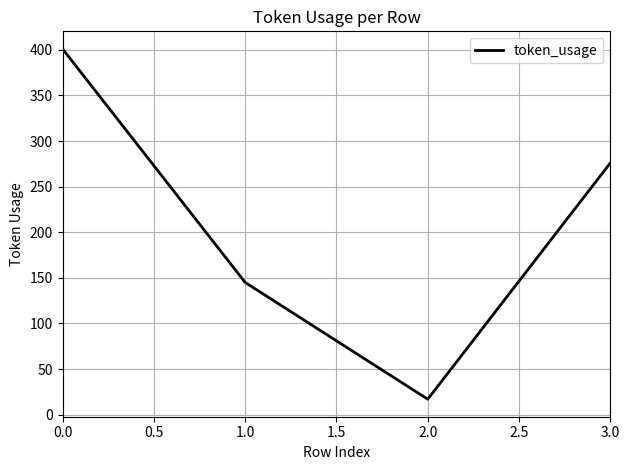

What is the difference between the values at 0.0 and 1.0?

256